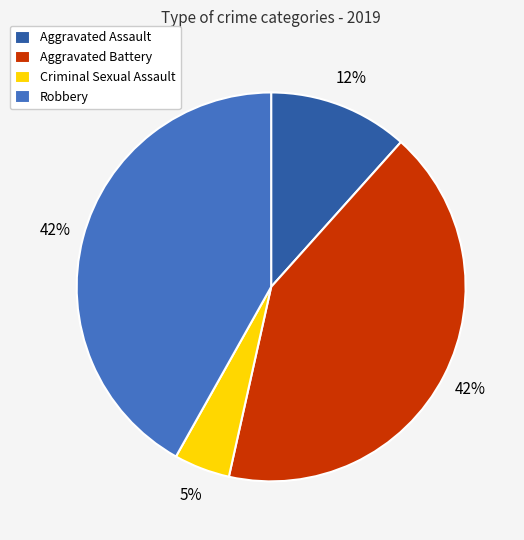

The Aggravated Battery slice represents 28% of the pie. True or false?

False